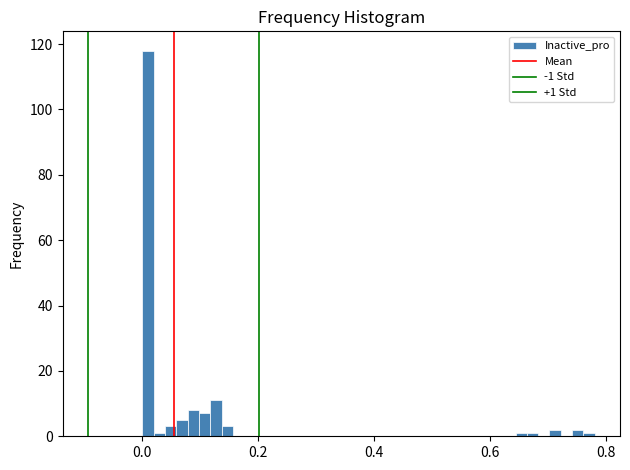

Read against the x-axis, roughly where is the centre of the tallest bar?

0.00